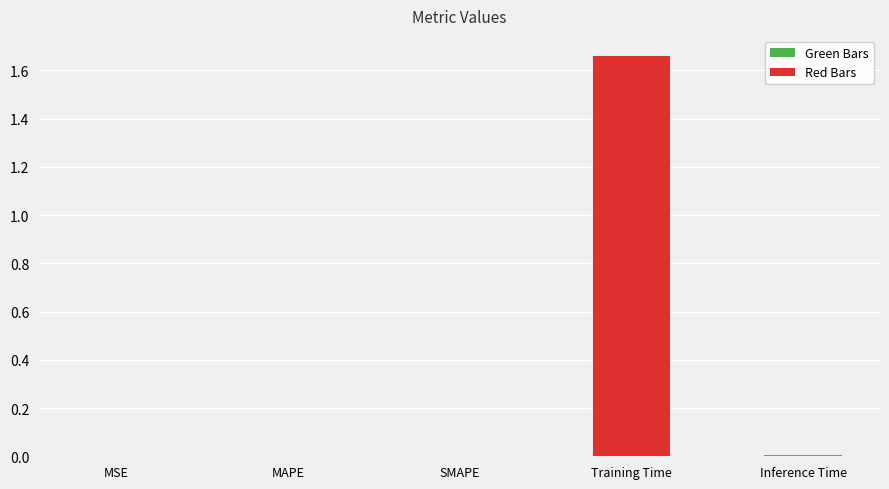

Which label corresponds to the largest value in the chart?

Training Time